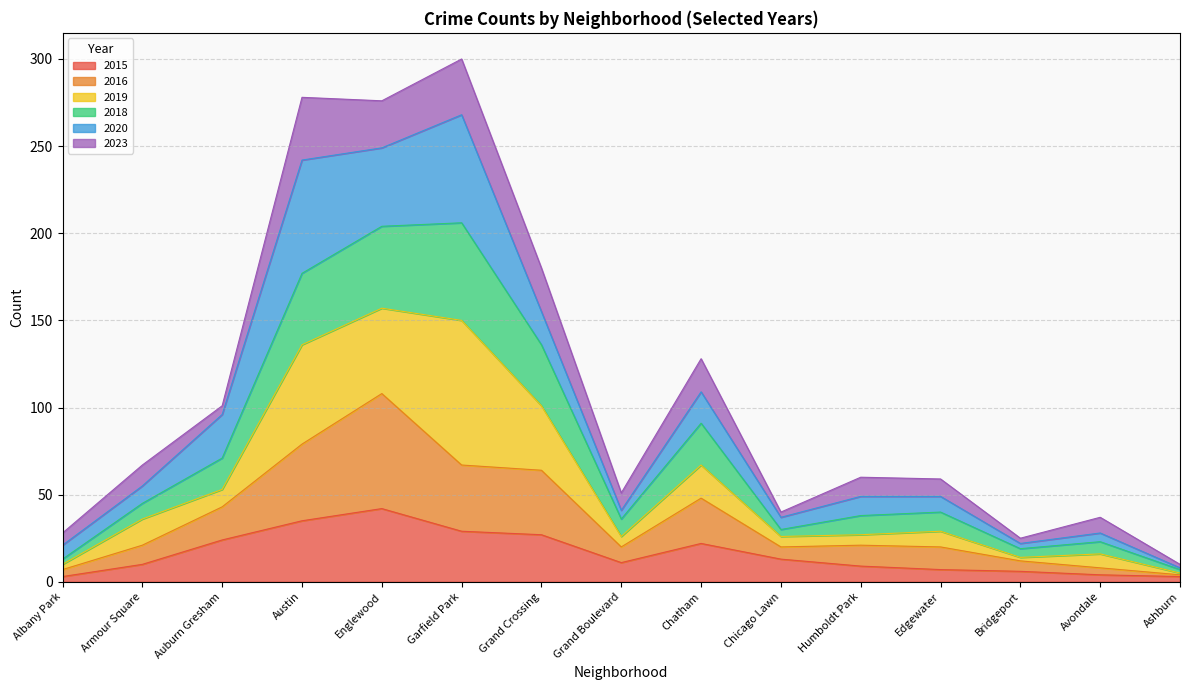

At which label does 2015 reach its peak?

Englewood